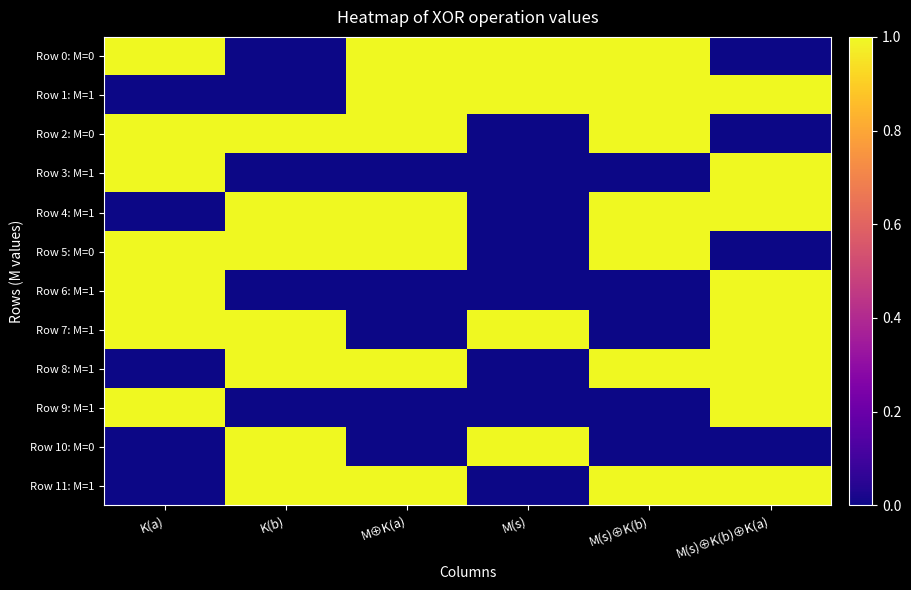

How many distinct data groups are displayed?

12